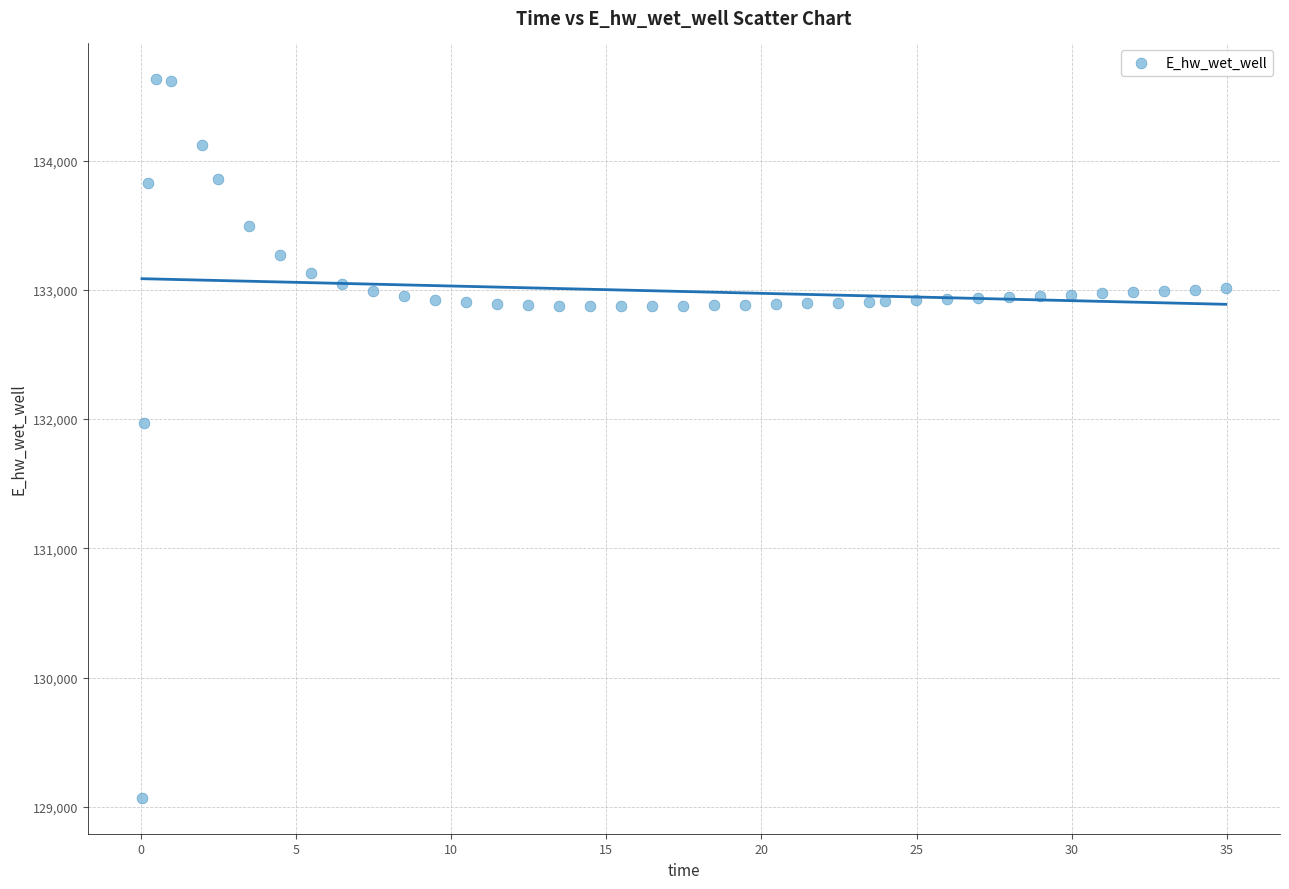

What is the range of X values (max minus min)?

34.9